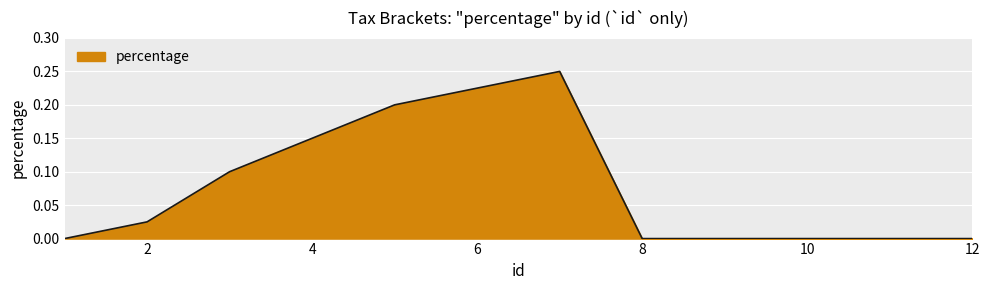

Reading right to left, list all the values displayed in this chart.

12=0.0	11=0.0	10=0.0	9=0.0	8=0.0	7=0.2	6=0.2	5=0.2	4=0.1	3=0.1	2=0.0	1=0.0